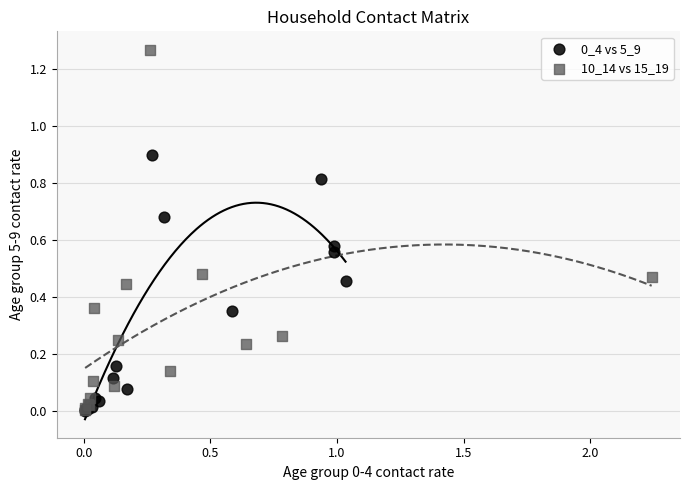

Which series reaches the maximum Y coordinate?

10_14 vs 15_19